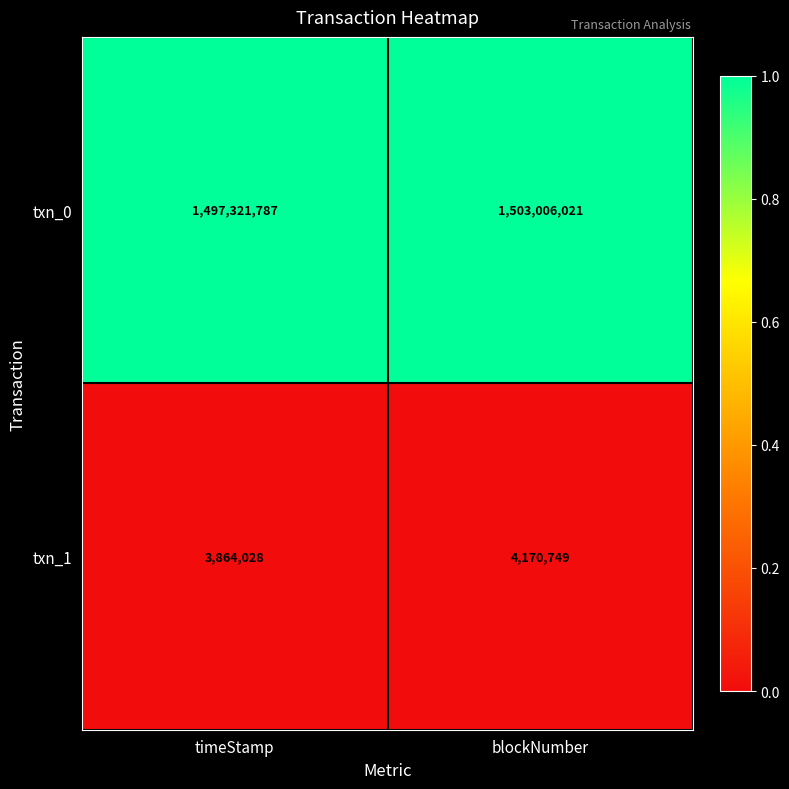

Reading right to left, what are all the values shown in this chart?

txn_0: blockNumber=1503006021	timeStamp=1497321787
txn_1: blockNumber=4170749	timeStamp=3864028